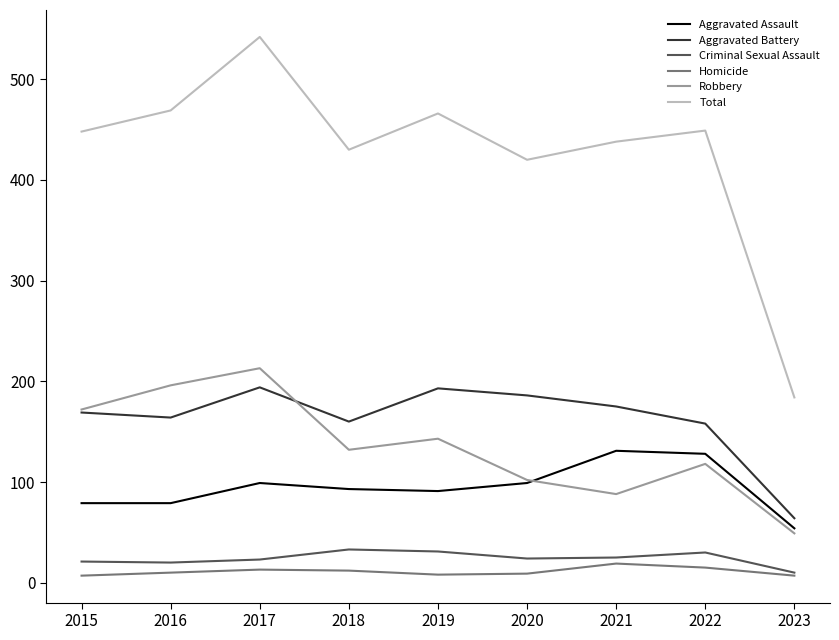

True or false: Robbery and Homicide cross at least once.

False